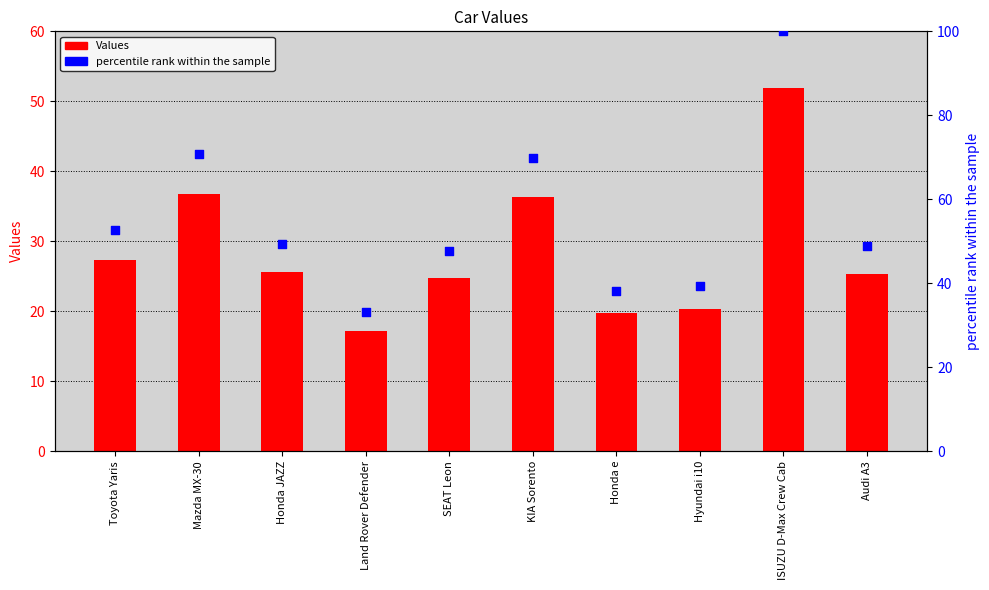

What are all the series names shown in the legend?

Values, percentile rank within the sample